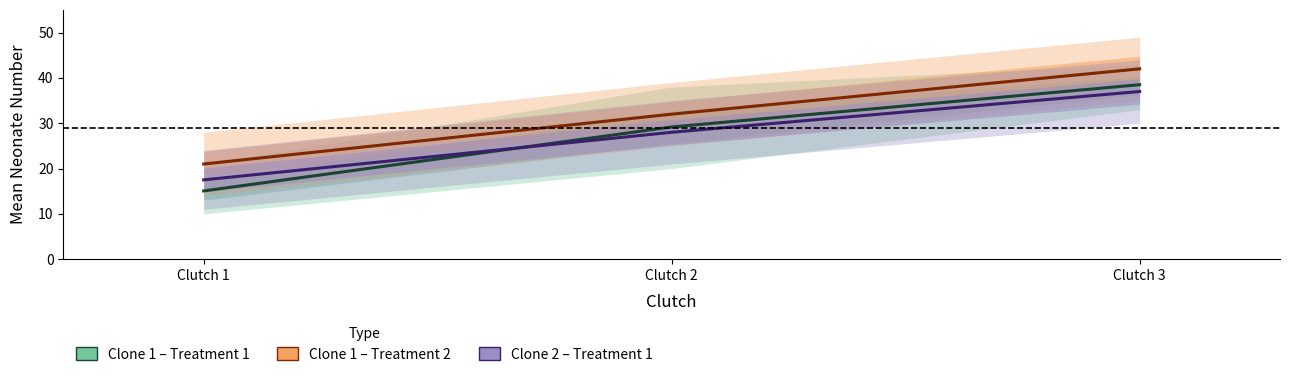

Does the chart display data point markers on the line(s)?

No